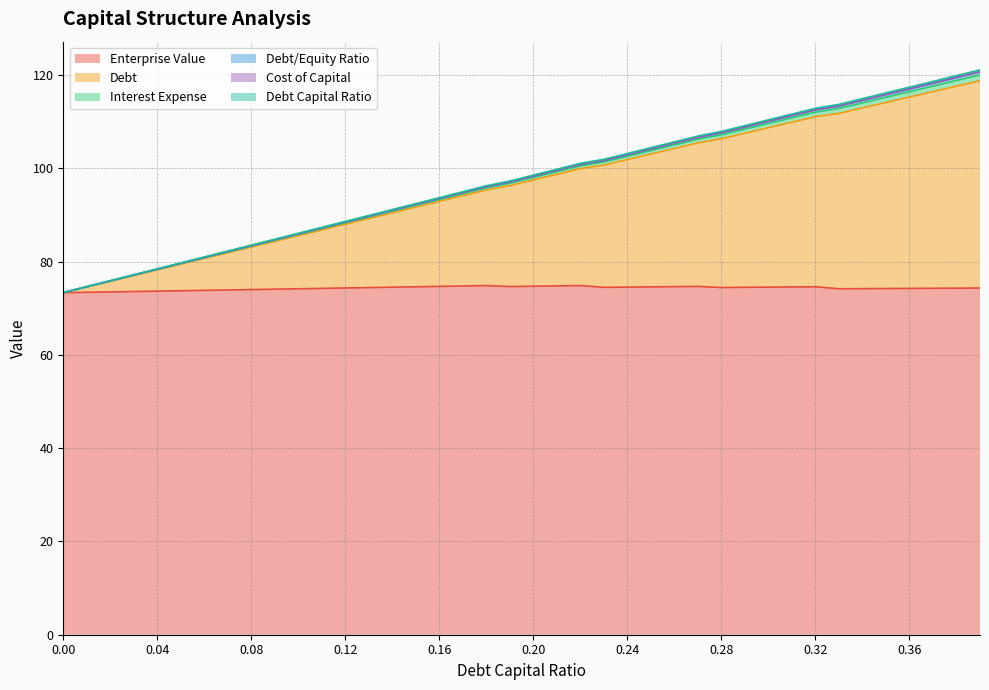

What is the label of the 28th point from the right?

0.12